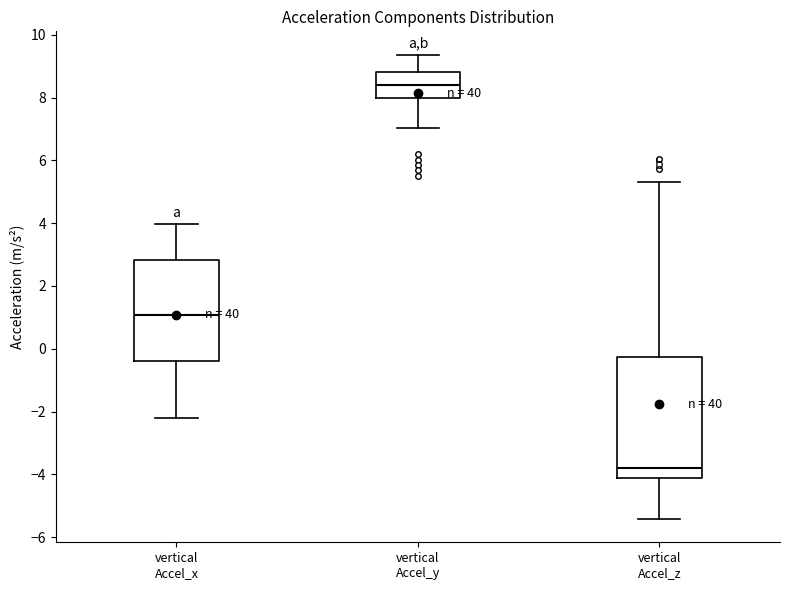

Reading left to right, transcribe this box plot: for each box, give where its median line is, the range the box spans, and where its two whiskers end, as read against the y-axis. The values are not printed on the chart, so give them approximately, as read against the axis.

vertical Accel_x: median 1.0, box -0.4 to 2.8, whiskers -2.2 to 4.0
vertical Accel_y: median 8.4, box 8.0 to 8.8, whiskers 7.0 to 9.4
vertical Accel_z: median -3.8, box -4.2 to -0.2, whiskers -5.4 to 5.4